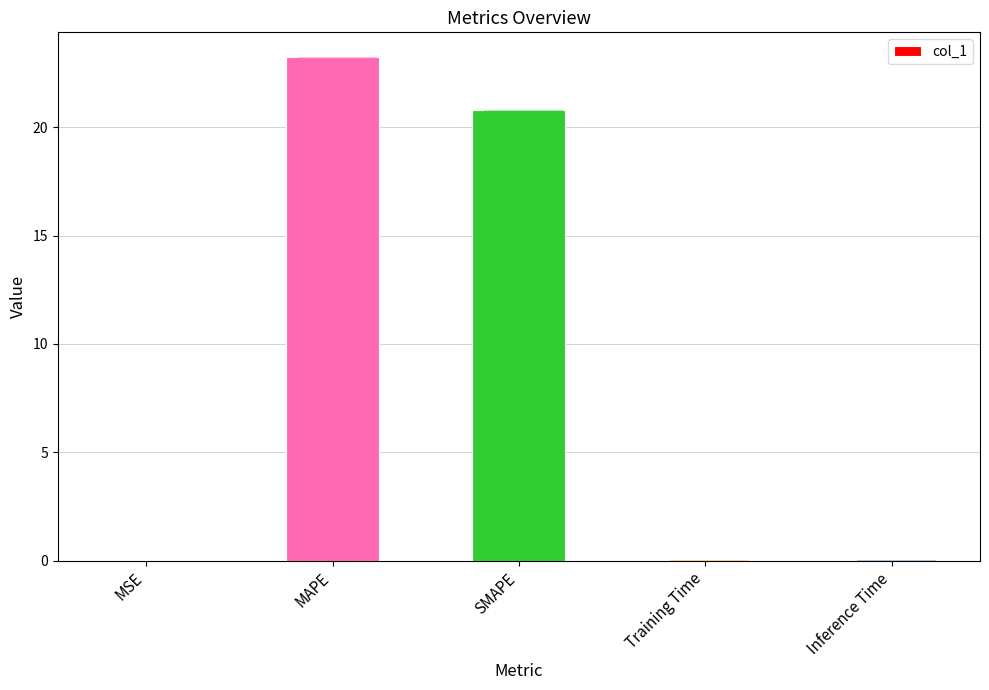

What is the greatest value displayed?

23.2